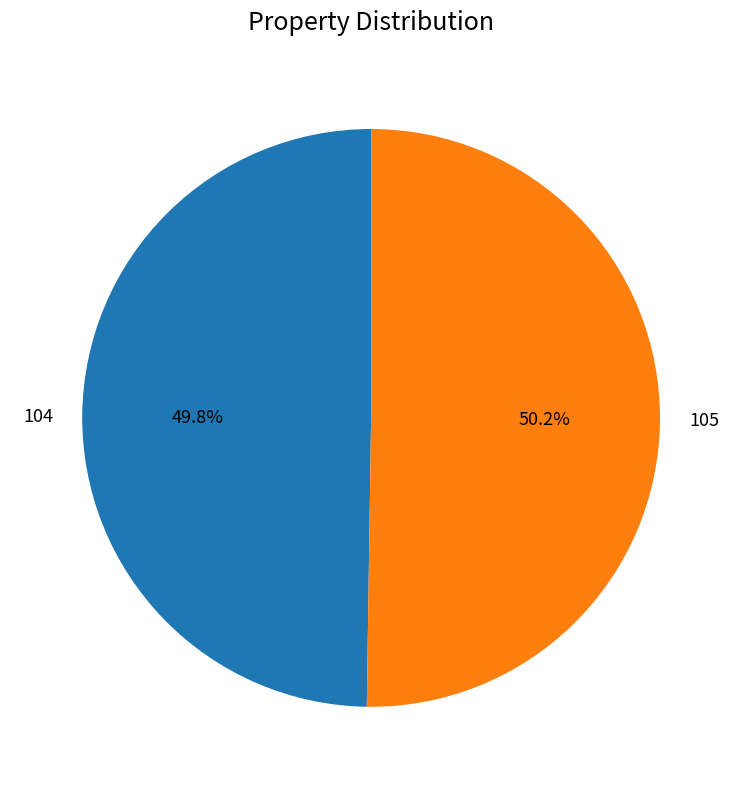

To the nearest percent, what portion does 104 represent?

50%